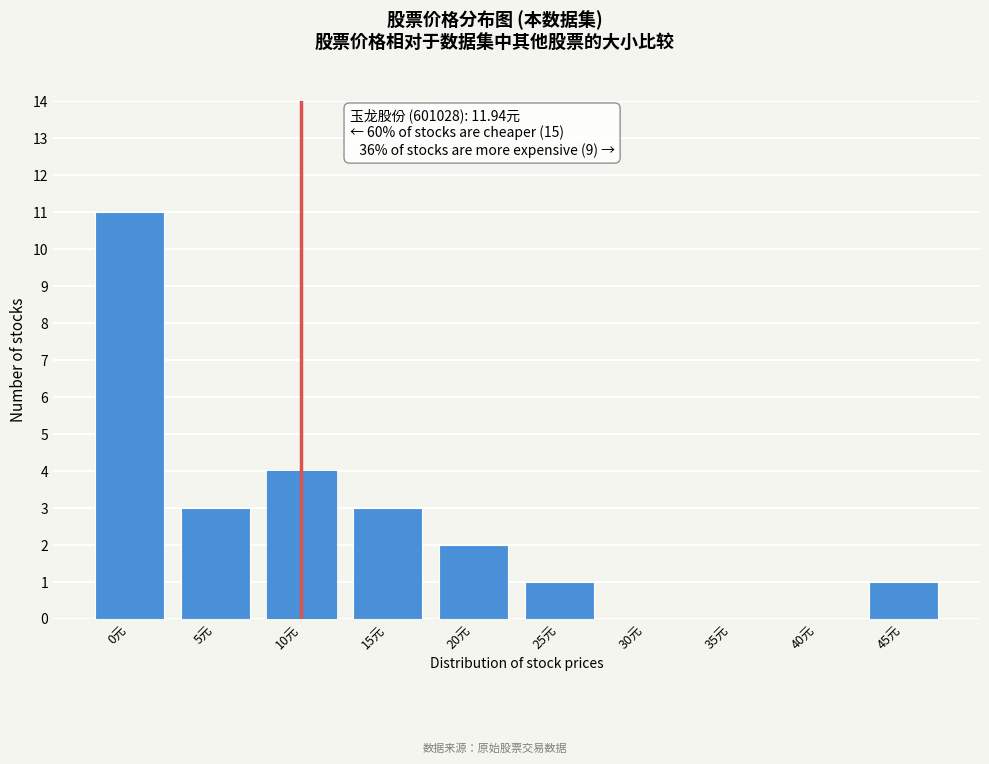

Reading left to right, transcribe all the data shown in this chart.

0元=11	5元=3	10元=4	15元=3	20元=2	25元=1	30元=0	35元=0	40元=0	45元=1